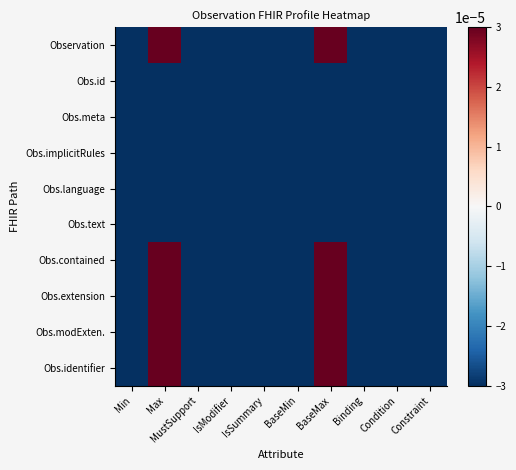

At which category is the sum across all series the highest?

Max